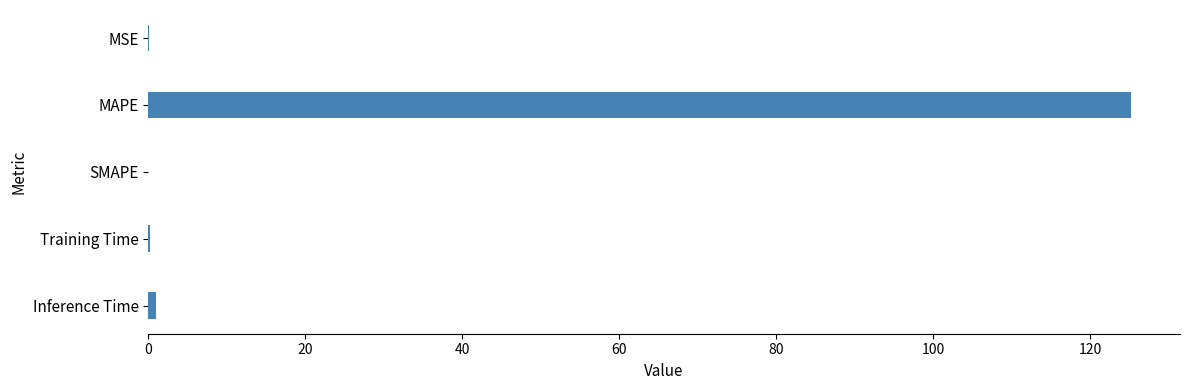

Are the bars grouped side by side (vs. stacked)?

No